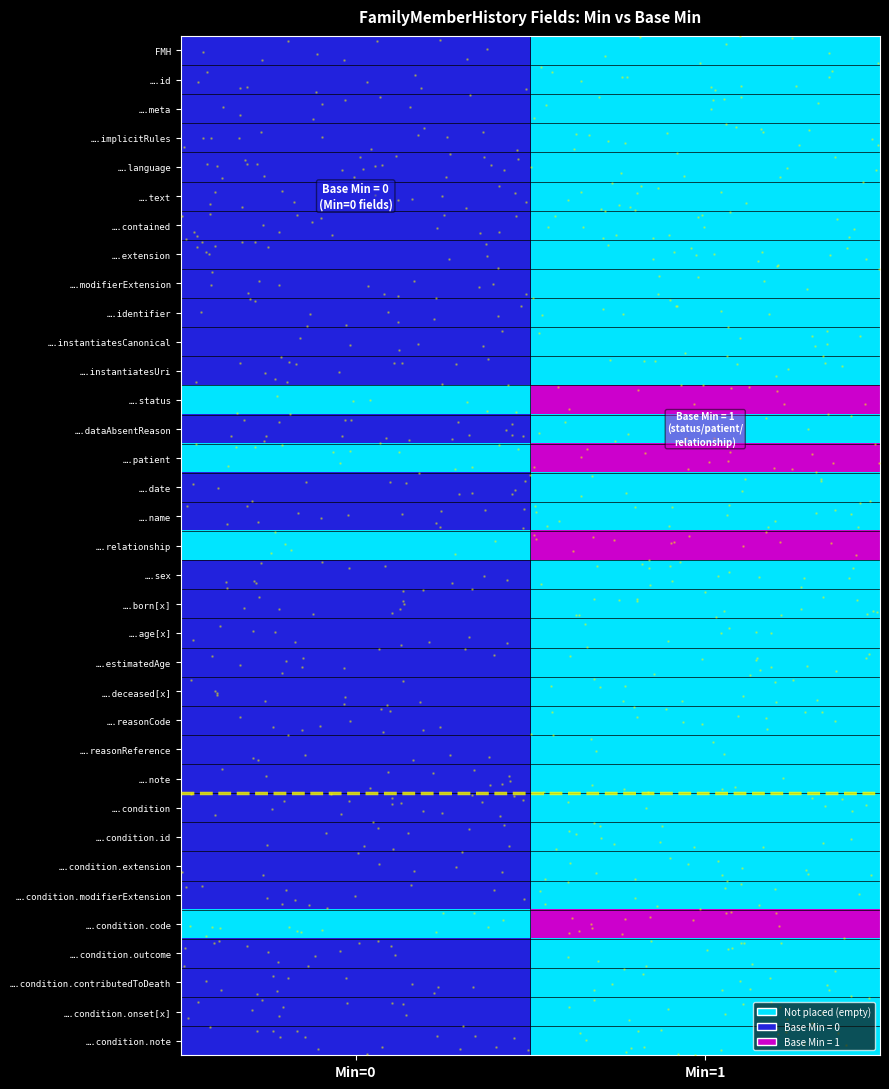

List the series in order of their peak value, highest first.

….status, ….patient, ….relationship, ….condition.code, FMH, ….id, ….meta, ….implicitRules, ….language, ….text, ….contained, ….extension, ….modifierExtension, ….identifier, ….instantiatesCanonical, ….instantiatesUri, ….dataAbsentReason, ….date, ….name, ….sex, ….born[x], ….age[x], ….estimatedAge, ….deceased[x], ….reasonCode, ….reasonReference, ….note, ….condition, ….condition.id, ….condition.extension, ….condition.modifierExtension, ….condition.outcome, ….condition.contributedToDeath, ….condition.onset[x], ….condition.note